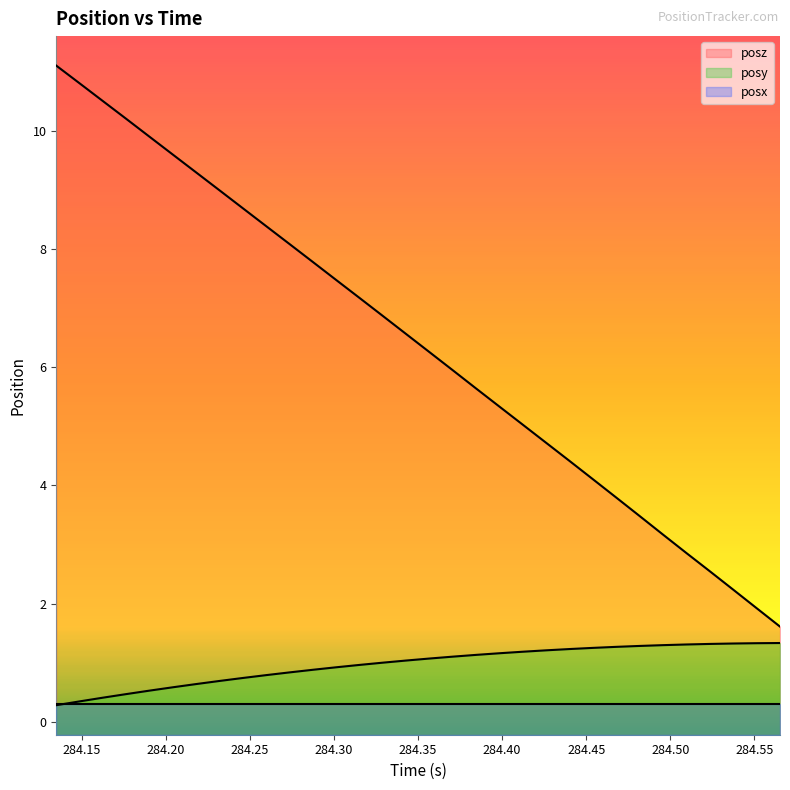

List the series in order of their peak value, highest first.

posz, posy, posx